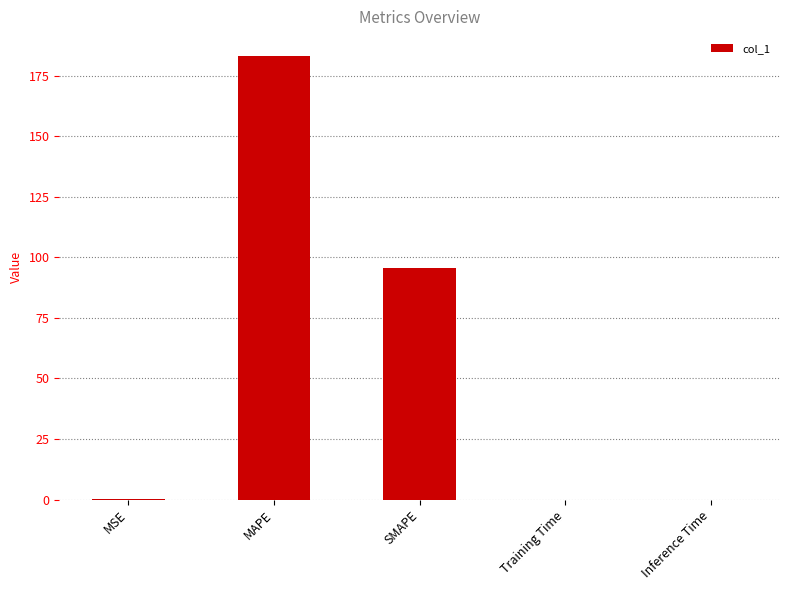

Which category has the highest value across all series?

MAPE